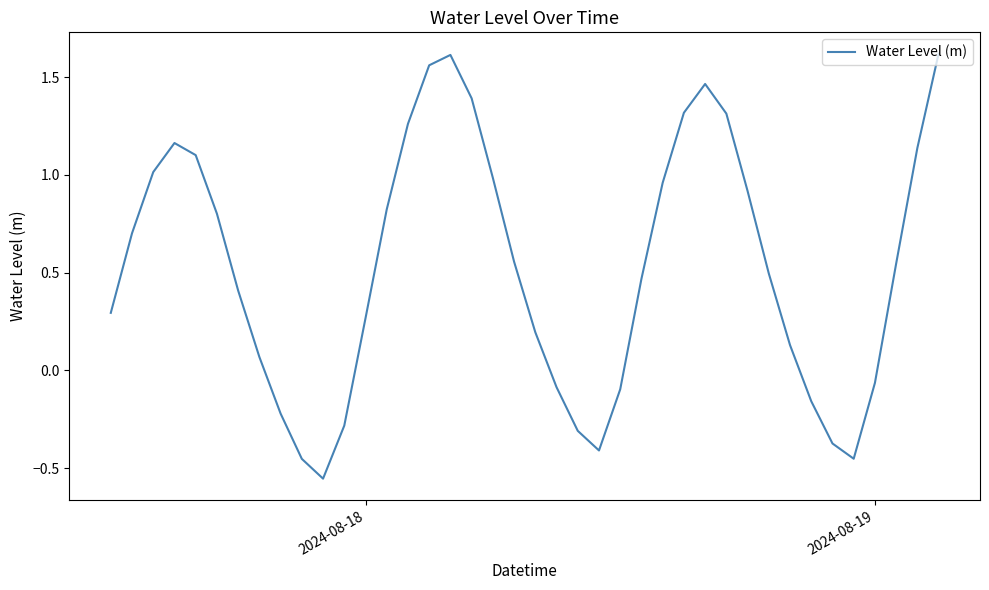

What is the difference between the second highest and second lowest values?

2.1